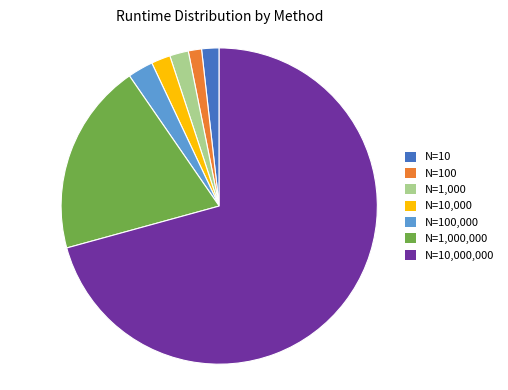

Is the sum of N=10,000,000 and N=1,000,000 greater than half?

Yes